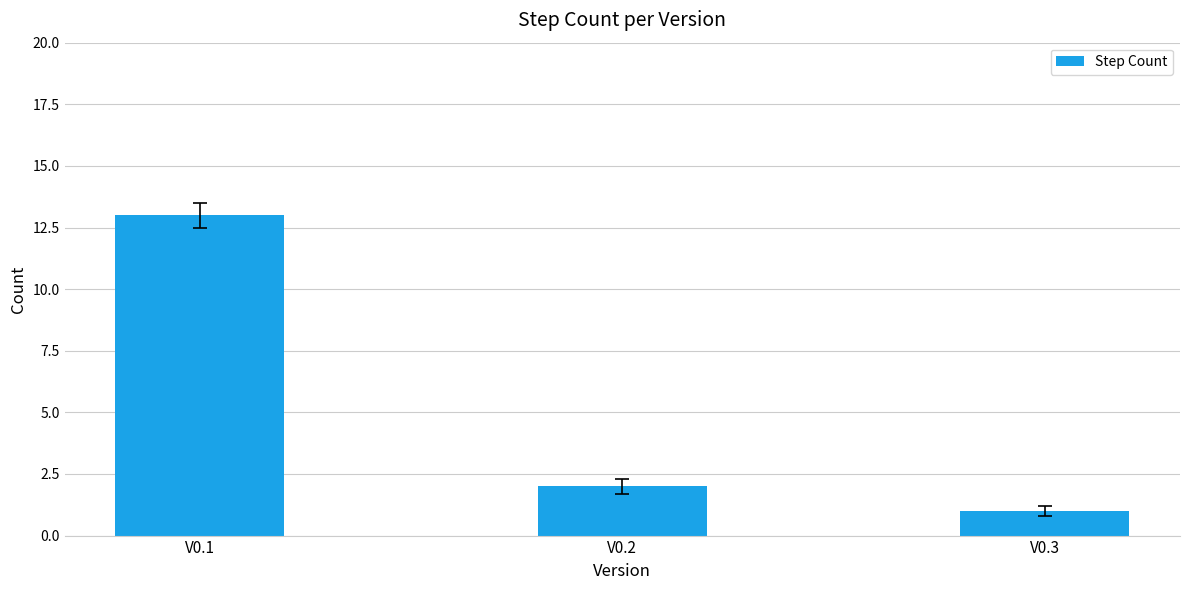

Reading left to right, list all the values displayed in this chart.

V0.1=13	V0.2=2	V0.3=1